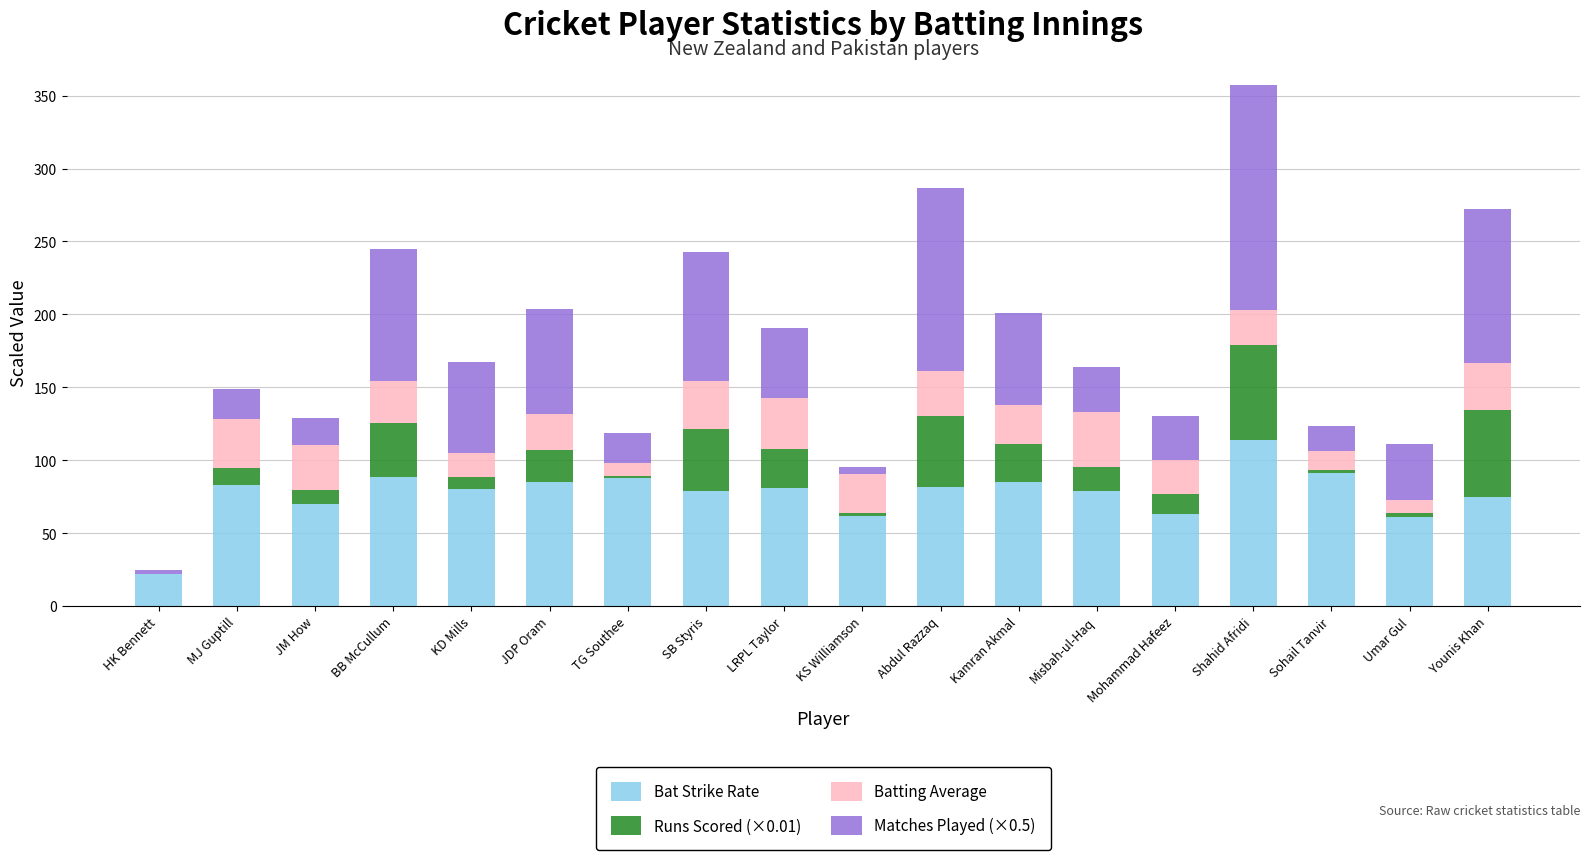

Which category has the highest value in the Bat Strike Rate series?

Shahid Afridi